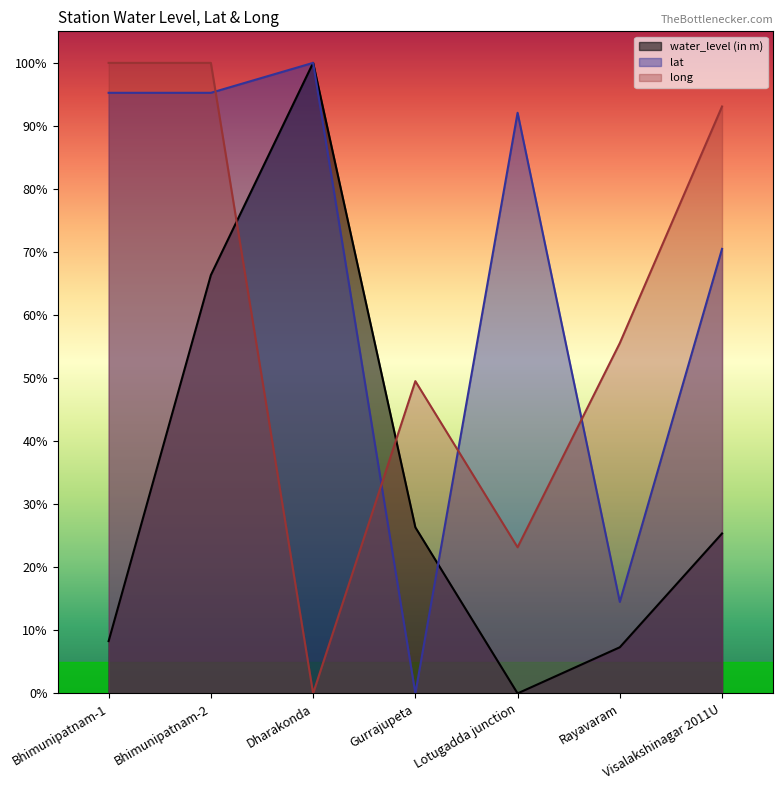

How many lines are shown in the chart?

3